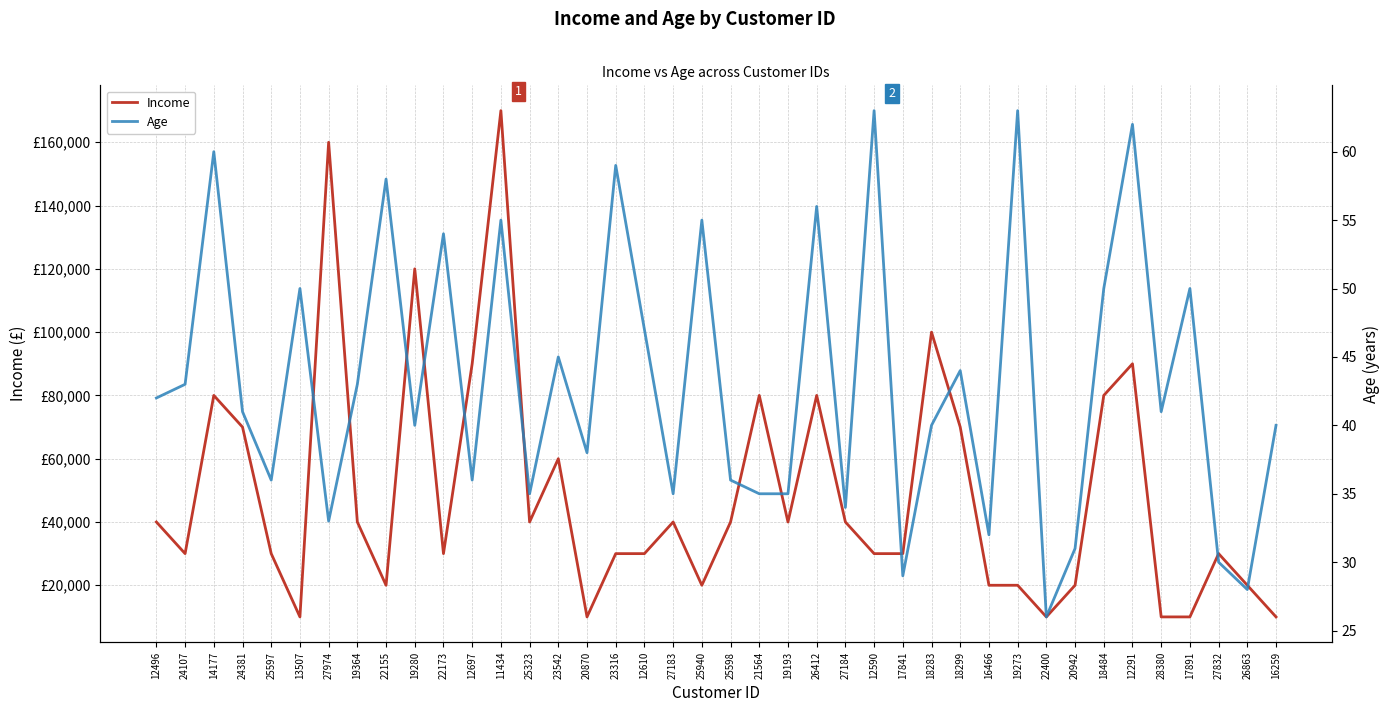

What position from the left is 22400?

32